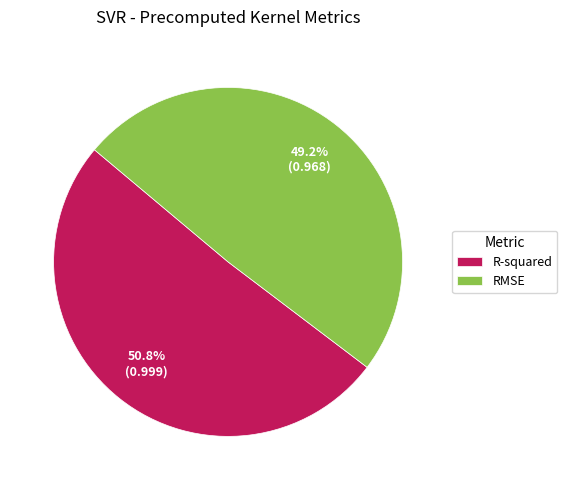

Does R-squared account for over 50% of the chart?

Yes